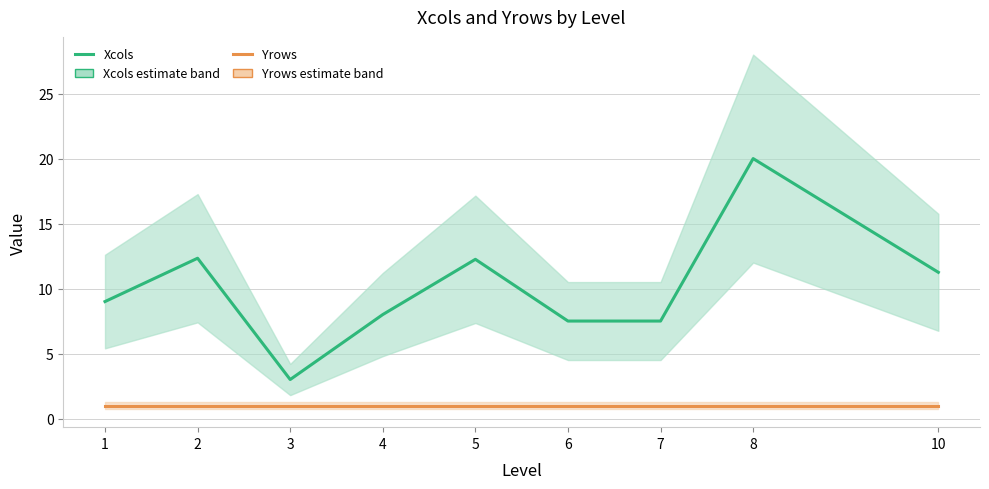

Which series has the widest spread of values?

Xcols